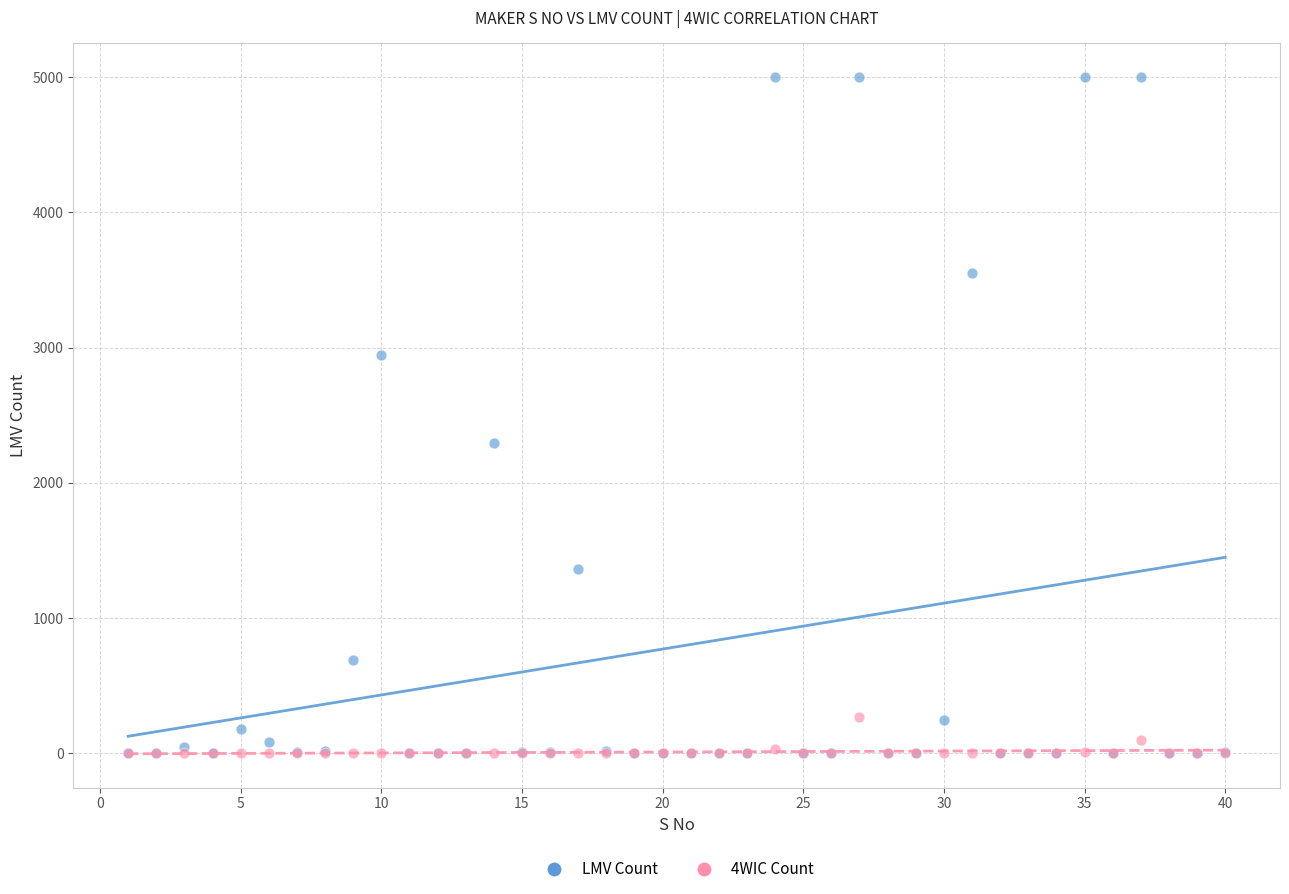

Across all series, what Y value is closest to 2500?

2297